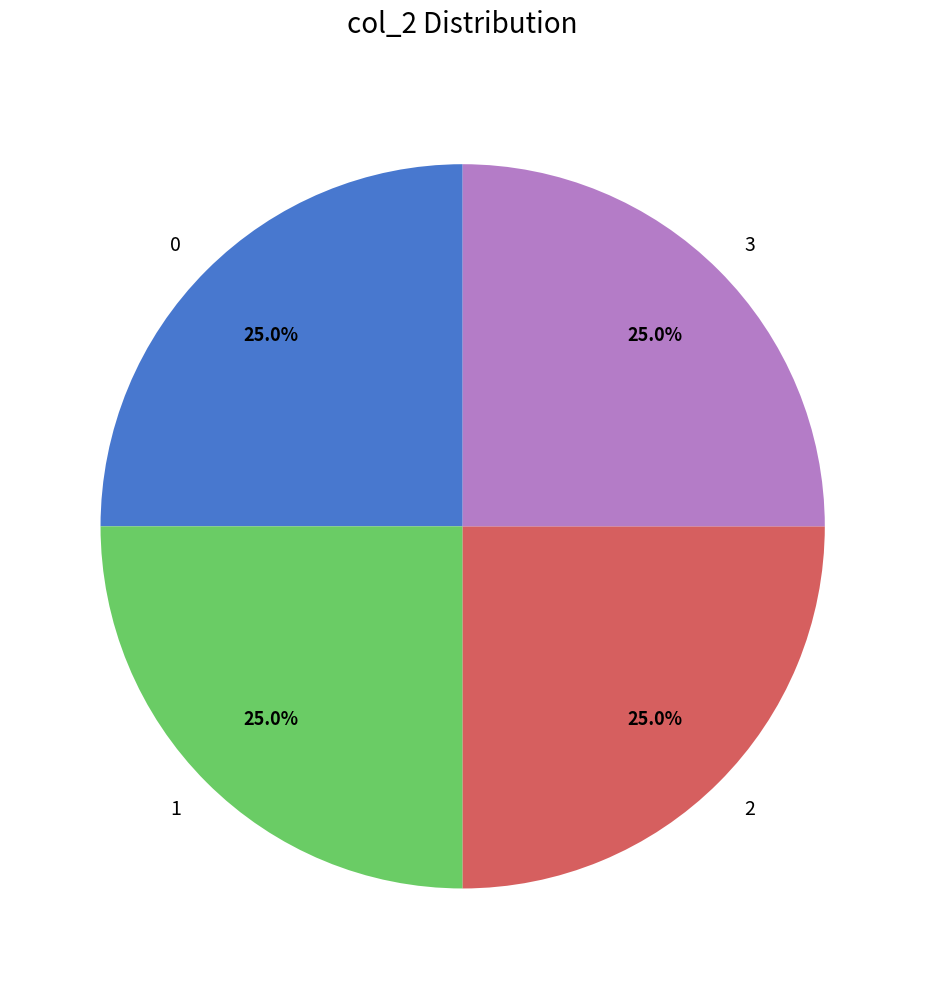

Is there any slice that represents more than half of the pie?

No